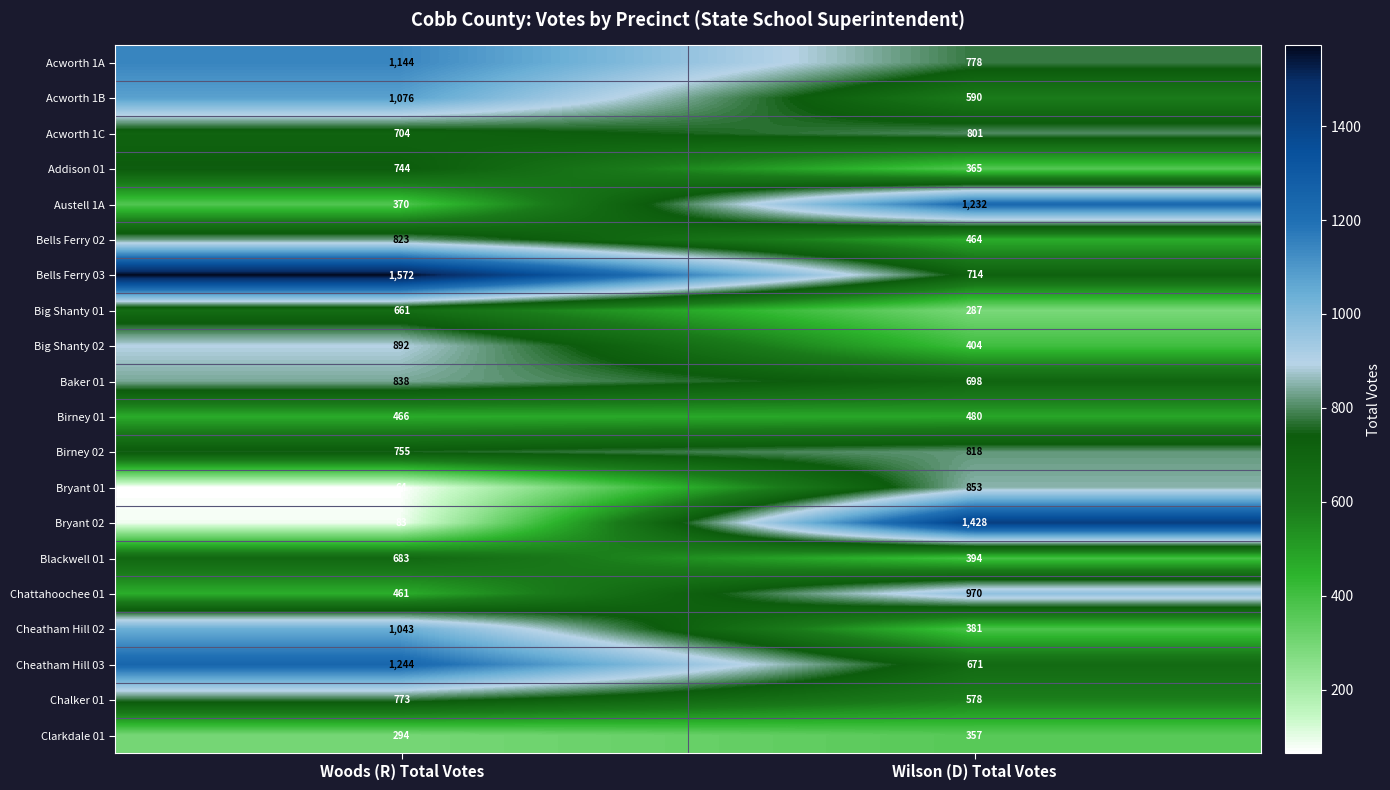

List the series in order of their peak value, lowest first.

Clarkdale 01, Birney 01, Big Shanty 01, Blackwell 01, Addison 01, Chalker 01, Acworth 1C, Birney 02, Bells Ferry 02, Baker 01, Bryant 01, Big Shanty 02, Chattahoochee 01, Cheatham Hill 02, Acworth 1B, Acworth 1A, Austell 1A, Cheatham Hill 03, Bryant 02, Bells Ferry 03